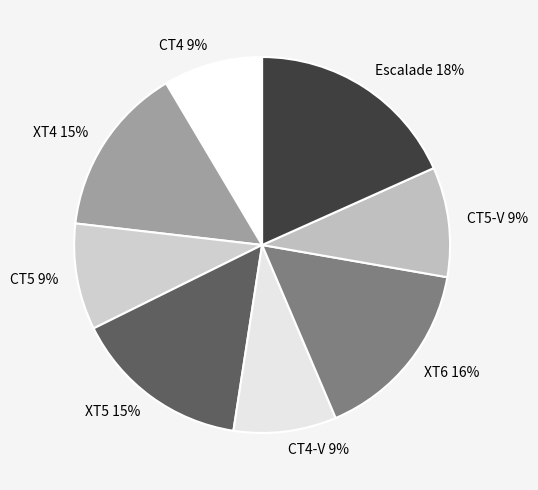

Is it true that CT4 is 1% of the pie?

False